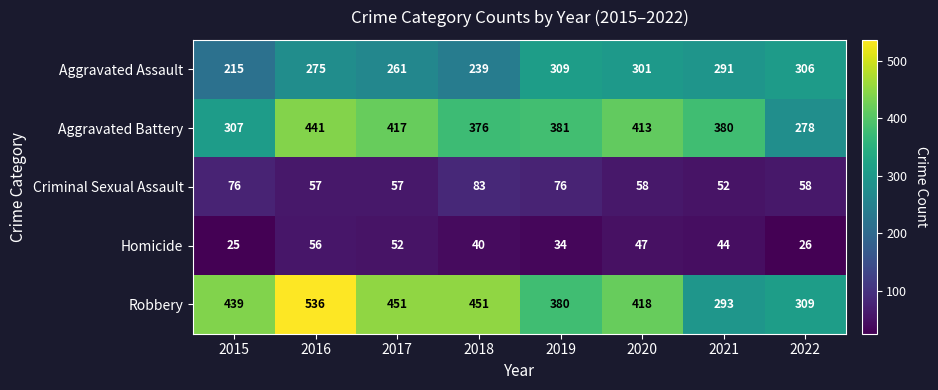

Which category has the lowest value across all series?

2015